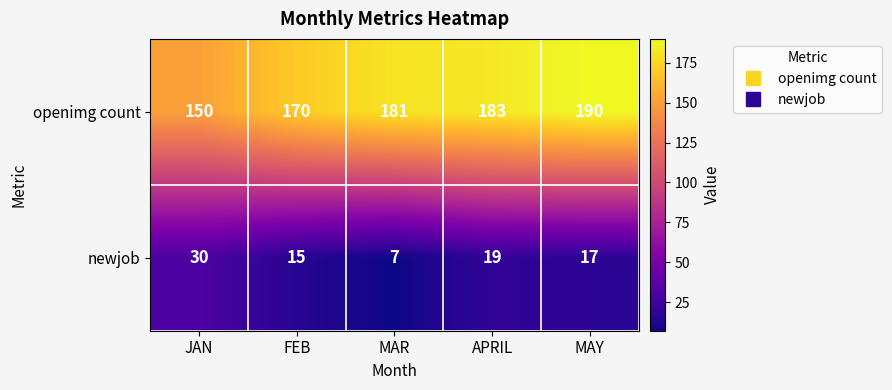

At how many categories does at least one series exceed 176?

3